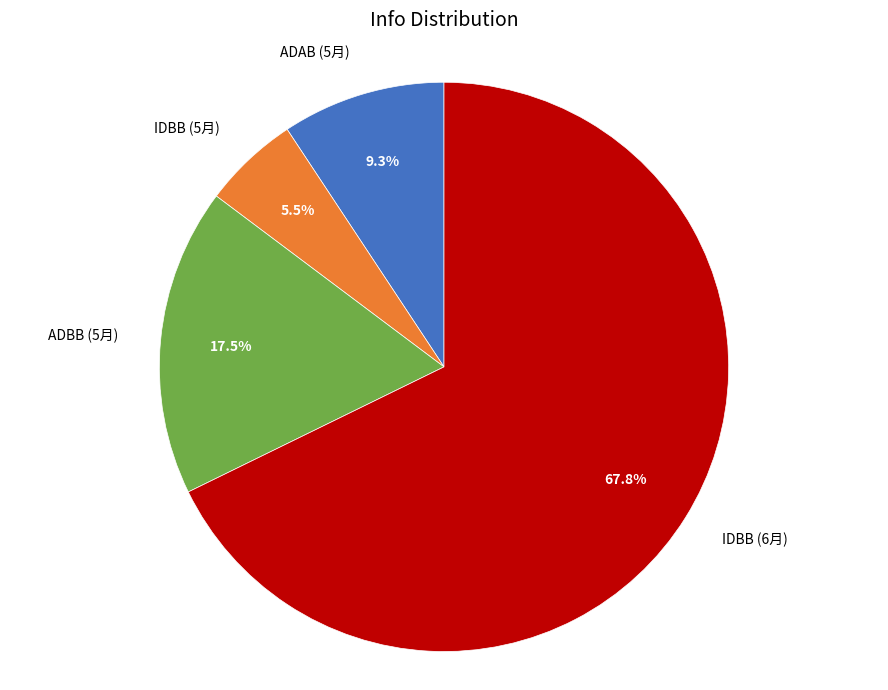

Does any single category account for the majority?

Yes